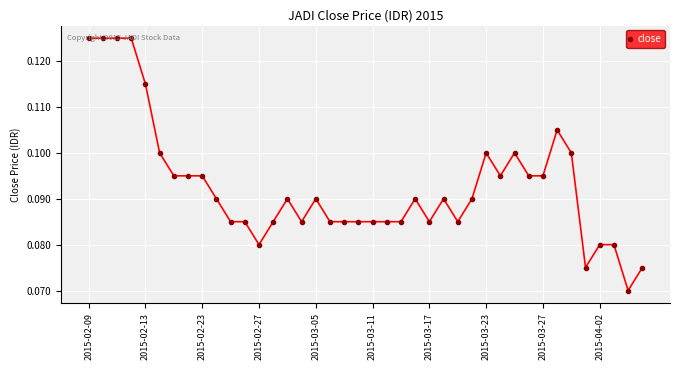

Count the values in the range 0 to 1.

40